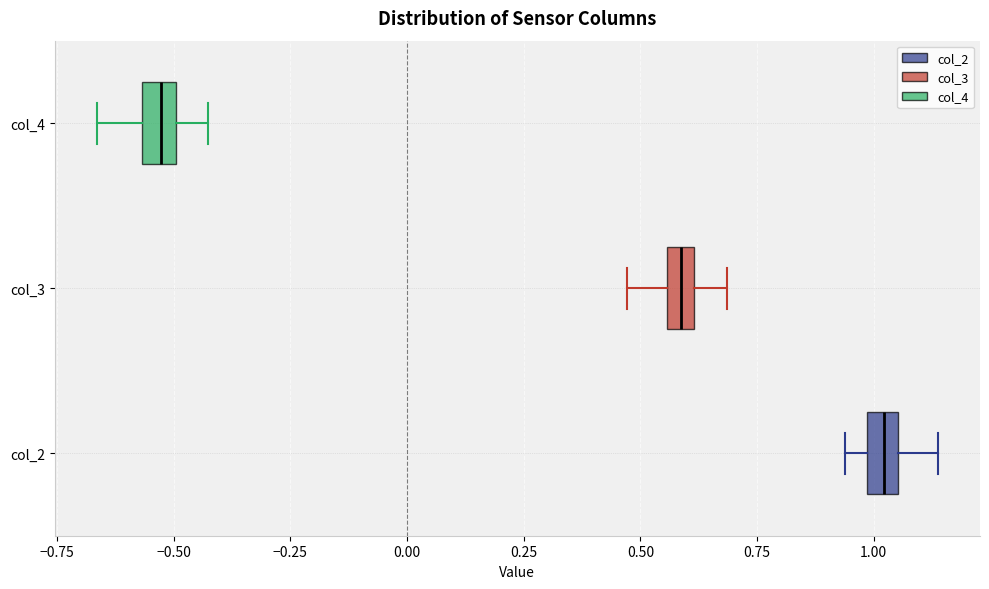

Where is the right edge of the box for col_3 on the x-axis? The values are not printed on the chart, so give them approximately, as read against the axis.

0.60